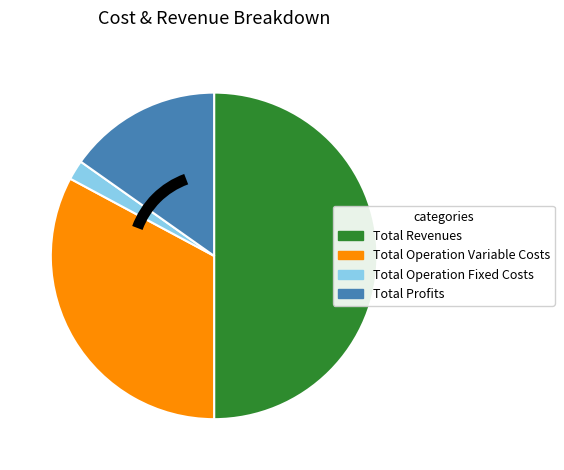

How many segments does this pie chart have?

4